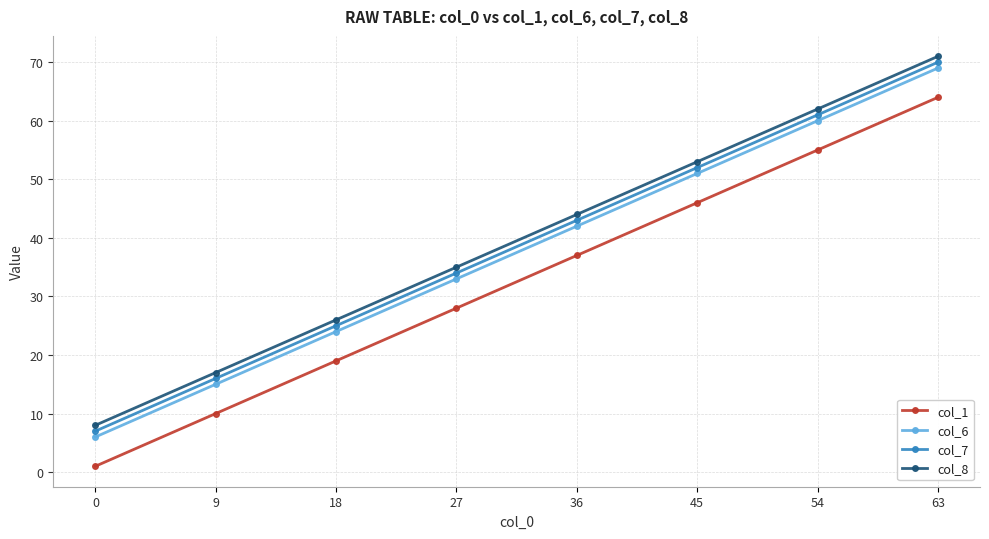

What are all the series names shown in the legend?

col_1, col_6, col_7, col_8